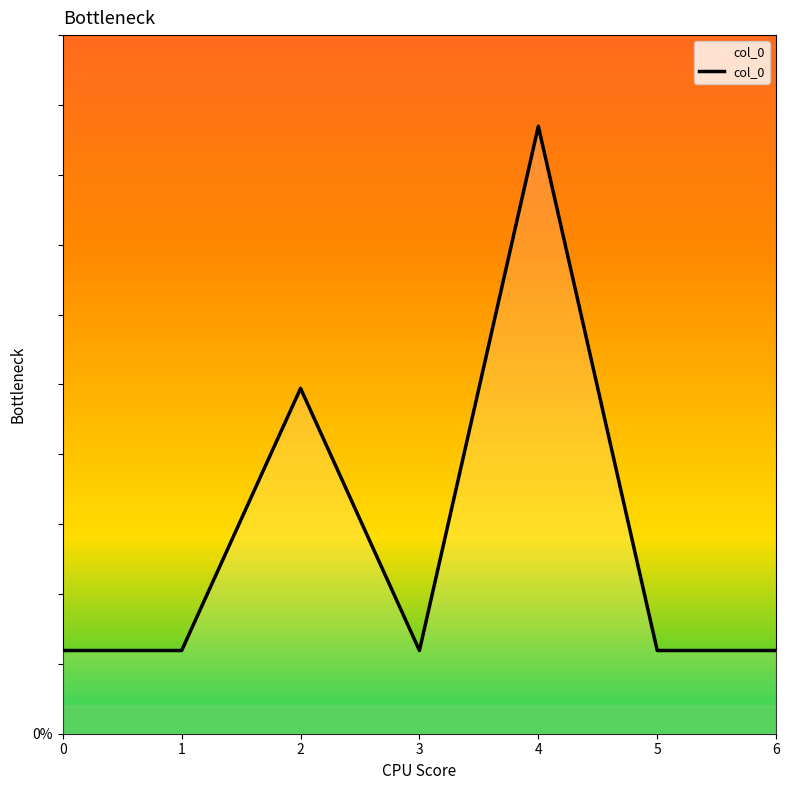

Rank the categories by value from lowest to highest.

0, 1, 3, 5, 6, 2, 4